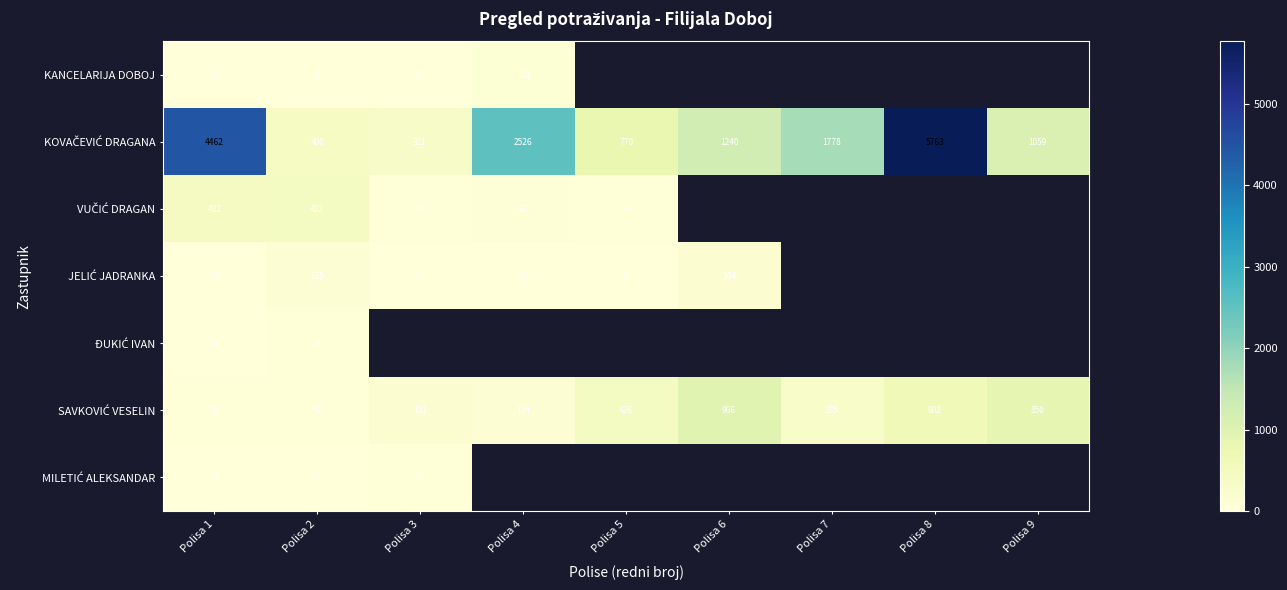

How many positive values does the ĐUKIĆ IVAN series have?

2